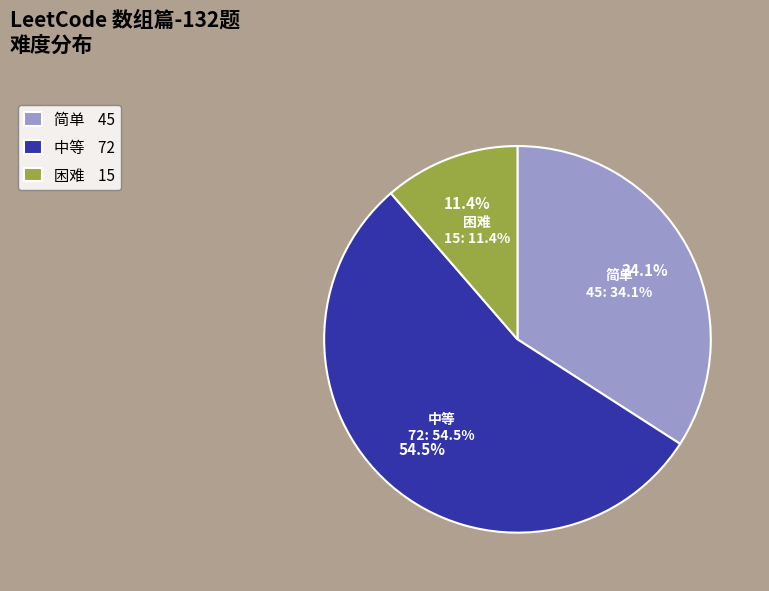

To the nearest percent, what is the difference between the 困难 and 简单 slice percentages?

23%